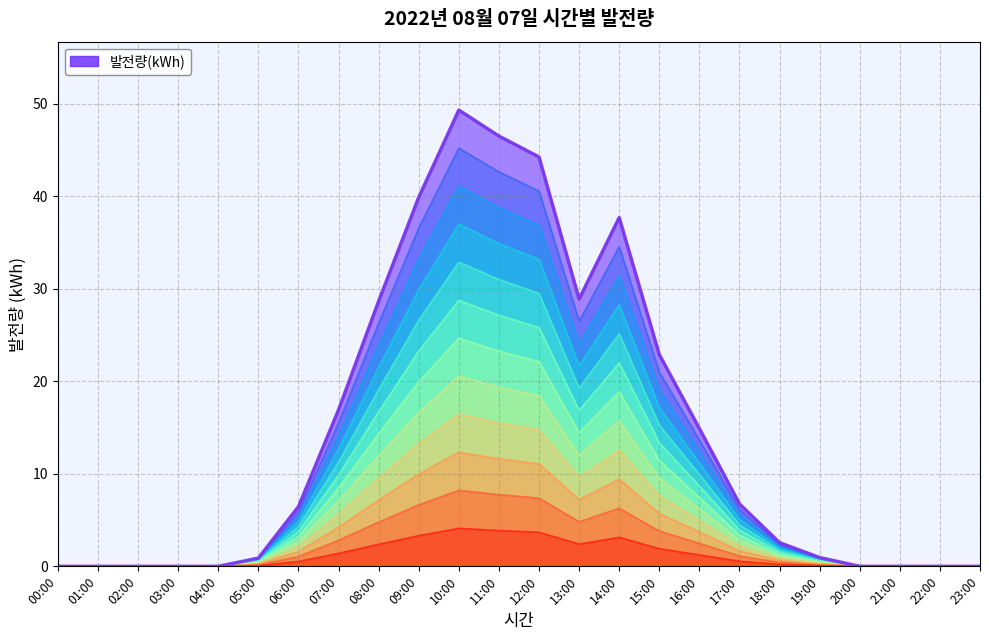

At which label does the data first exceed 6?

06:00